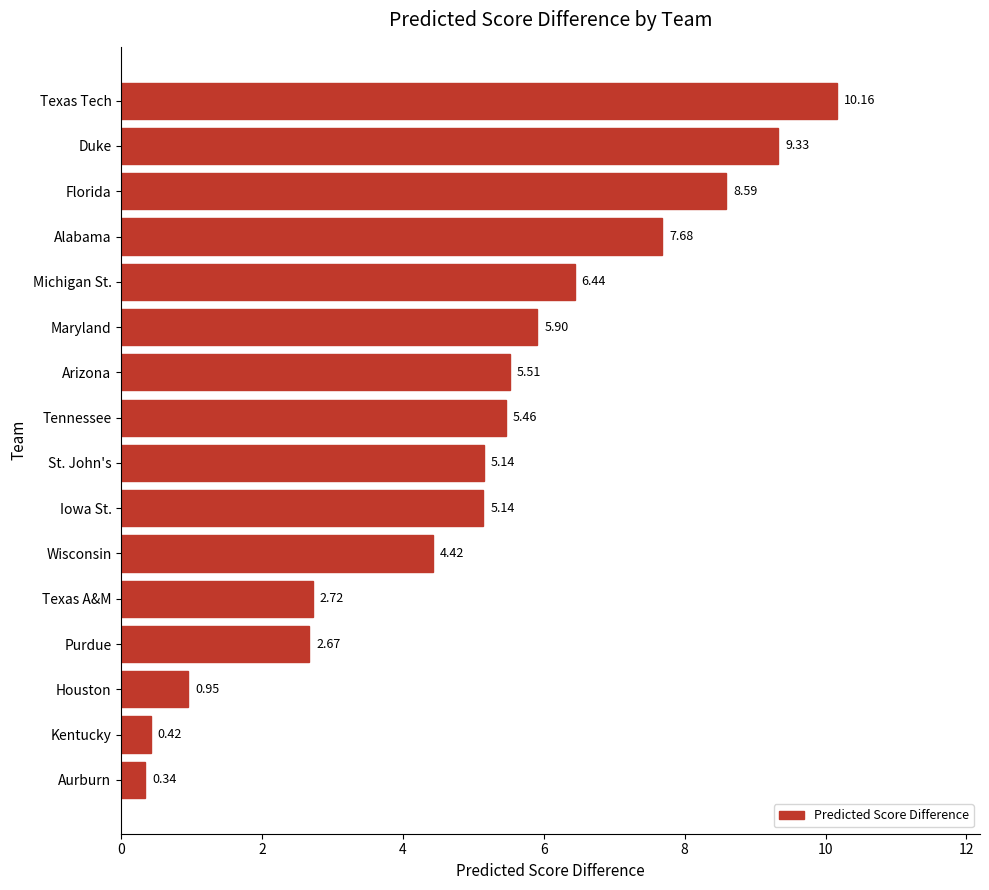

What is the difference between the values at Michigan St. and Alabama?

1.2